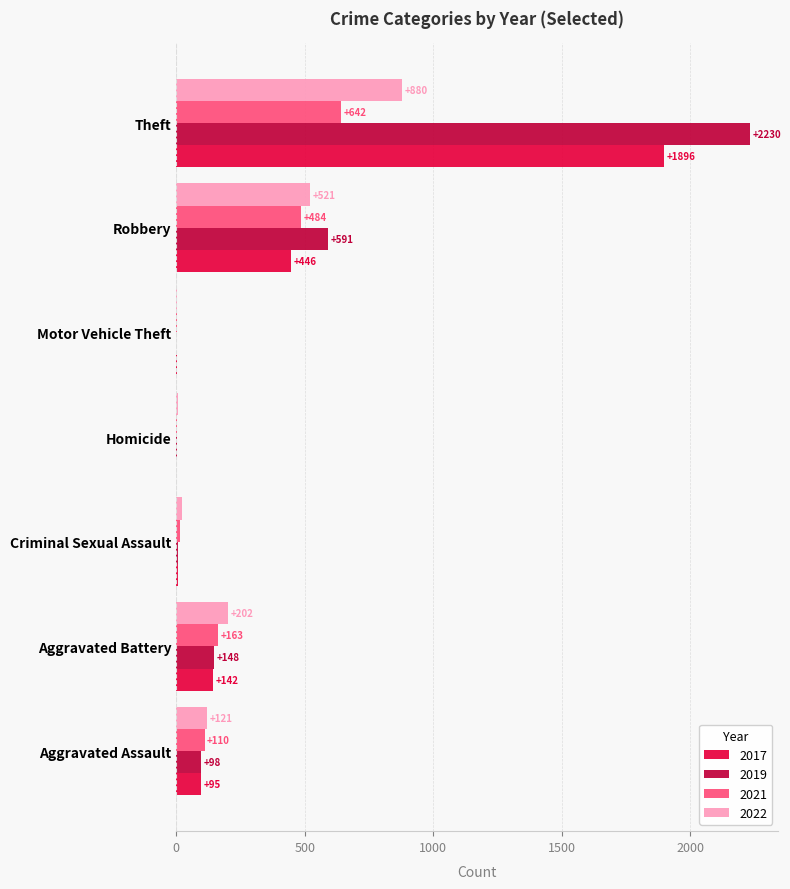

What are all the series names shown in the legend?

2017, 2019, 2021, 2022